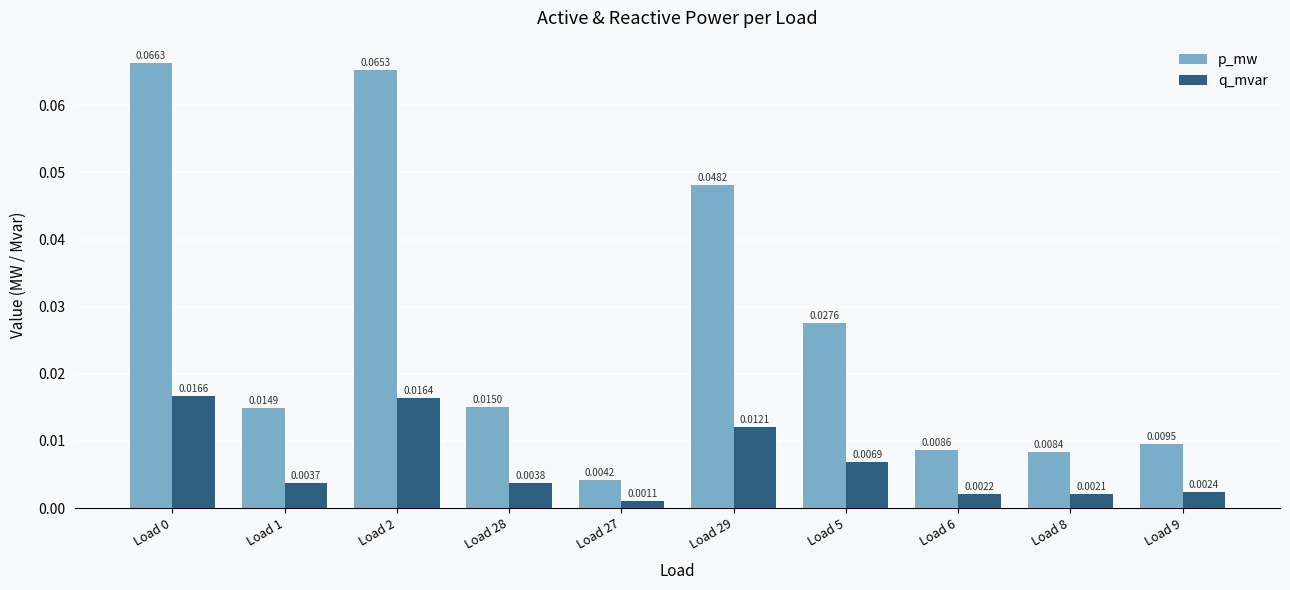

What are all the series names shown in the legend?

p_mw, q_mvar